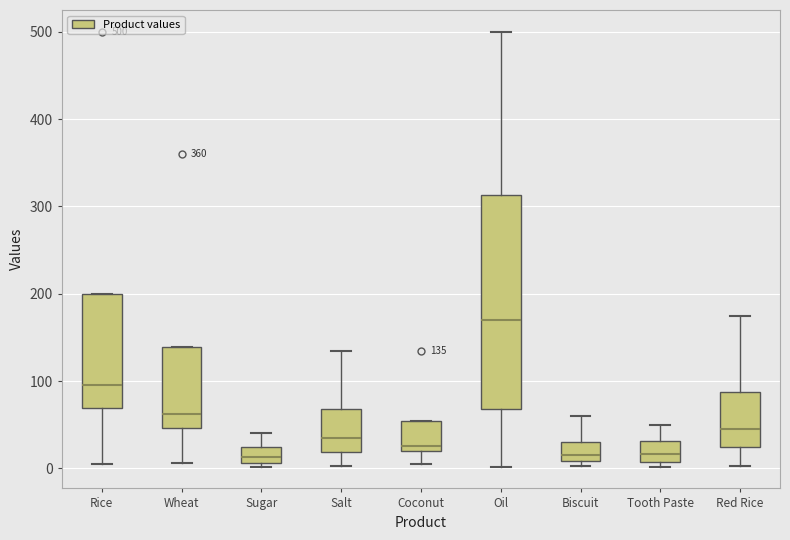

Which box is the tallest, from its lower edge to its upper edge?

Oil